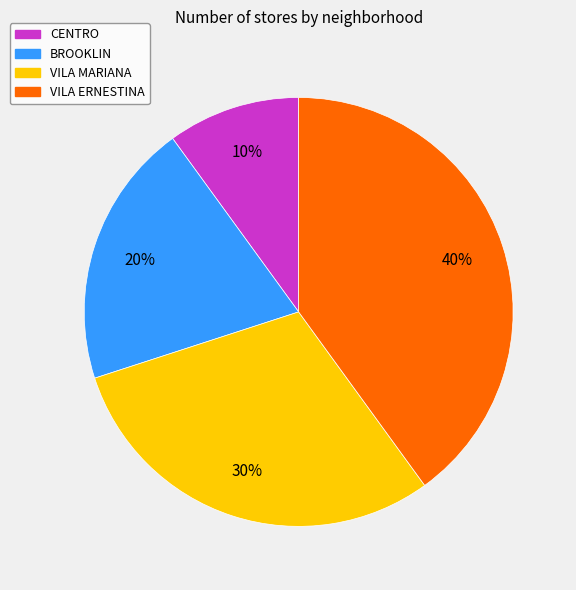

The VILA MARIANA slice represents 44% of the pie. True or false?

False